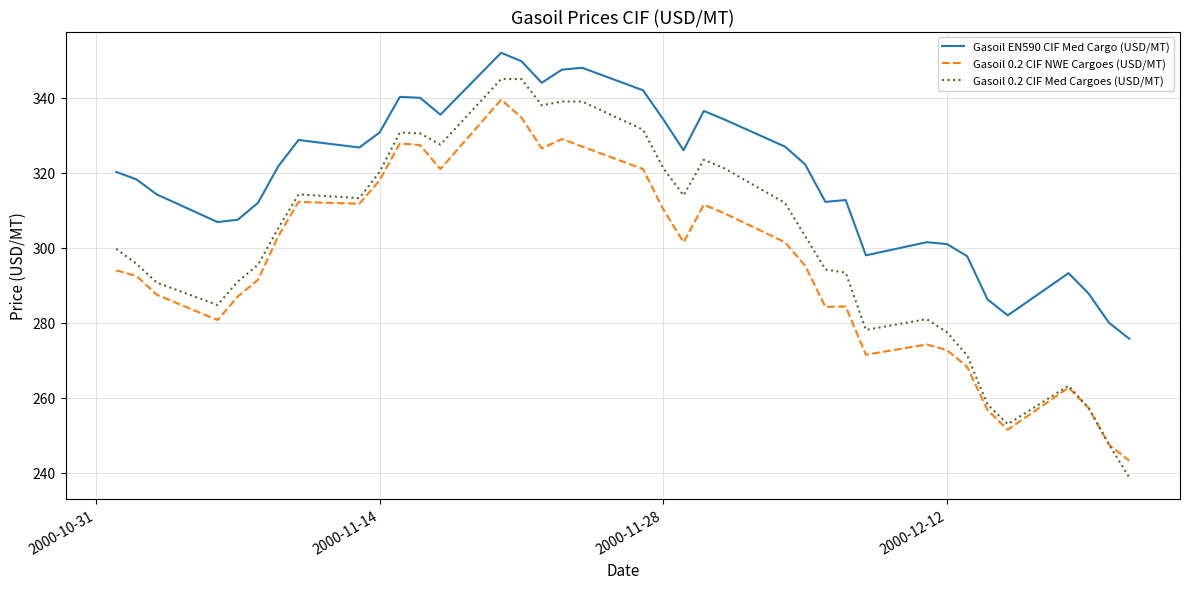

What is the greatest value displayed?

352.0